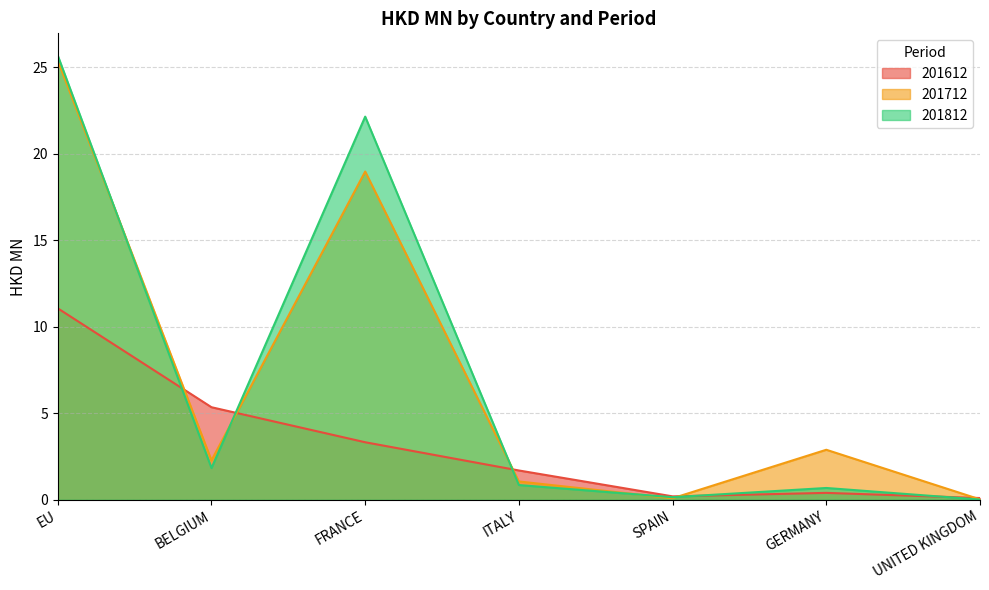

Which category has the highest value in the 201612 series?

EU